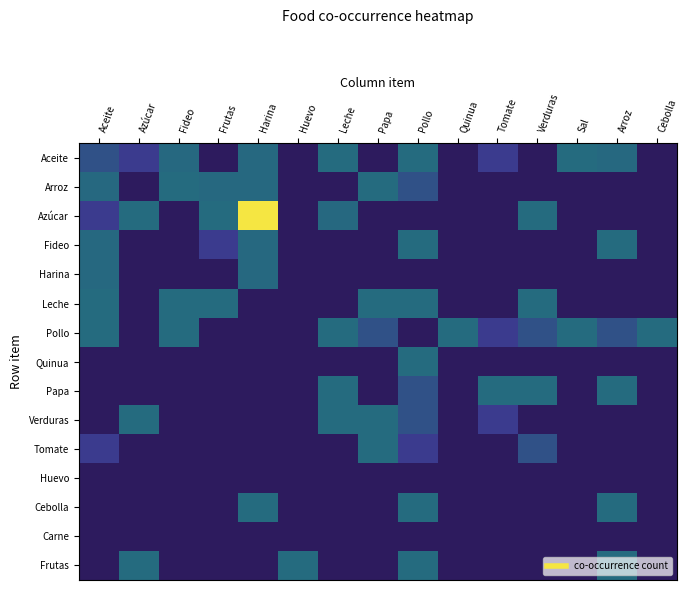

Which series has the largest range (max minus min)?

Azúcar